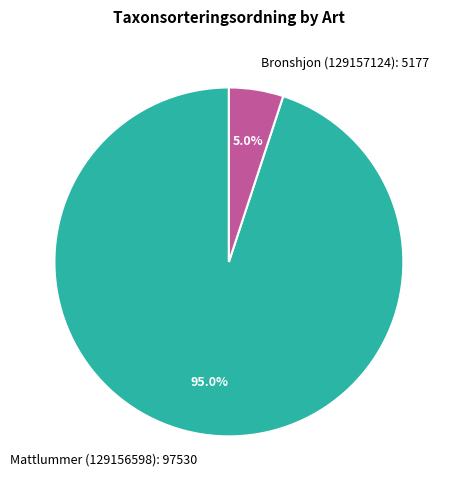

Is Bronshjon (129157124) the majority of the pie?

No